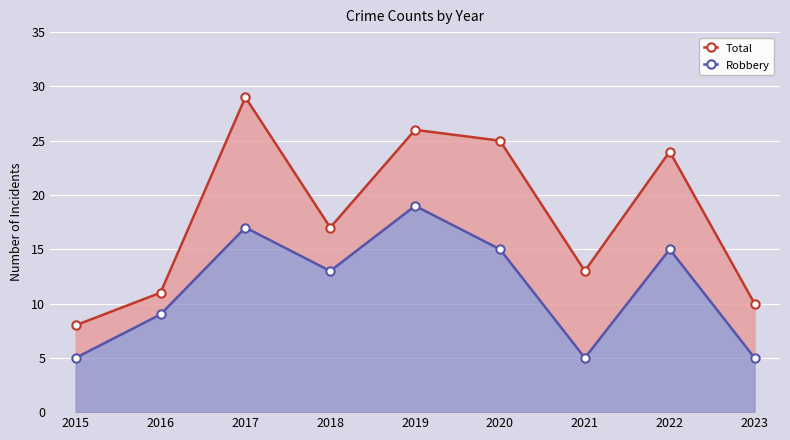

Between 2021 and 2017, which is larger?

2017